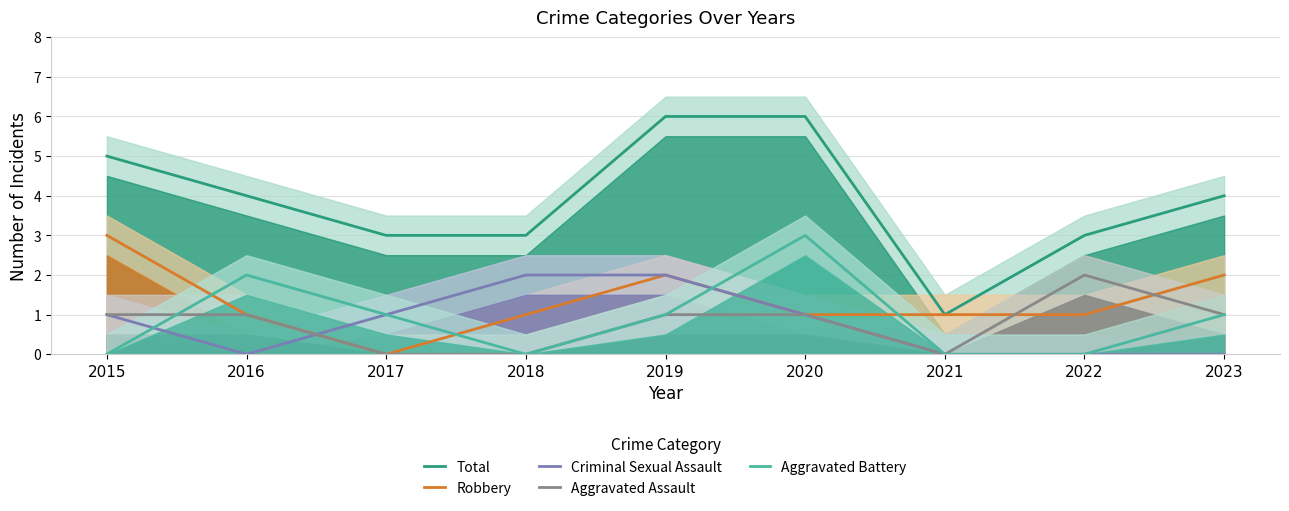

At how many categories does at least one series exceed 1?

8